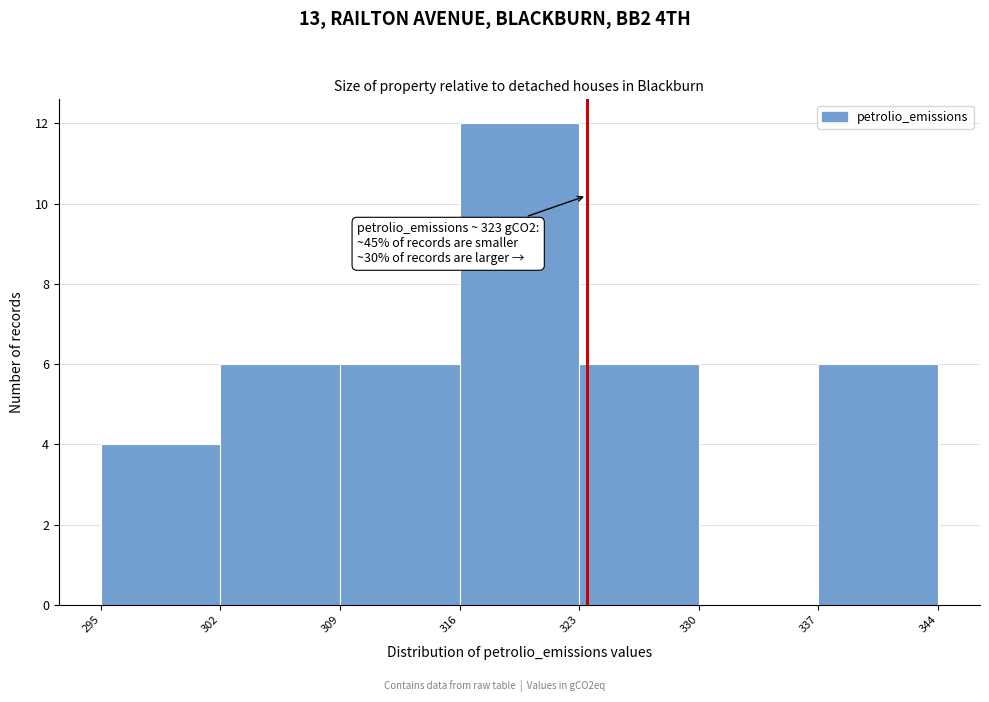

Over which range of the x-axis is the bar tallest?

316 to 323